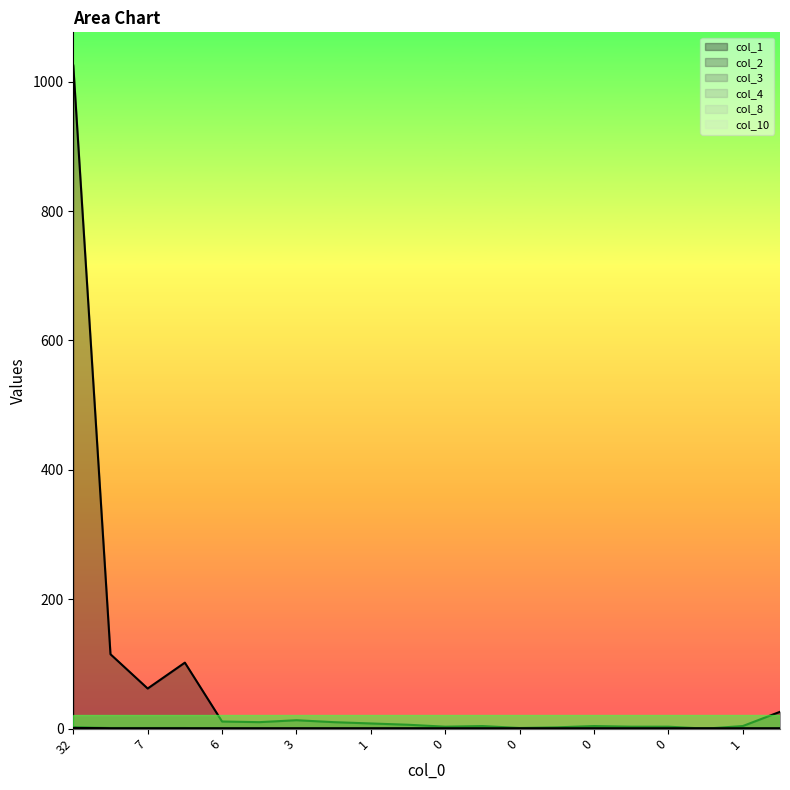

List the series in order of their peak value, highest first.

col_1, col_2, col_3, col_4, col_8, col_10